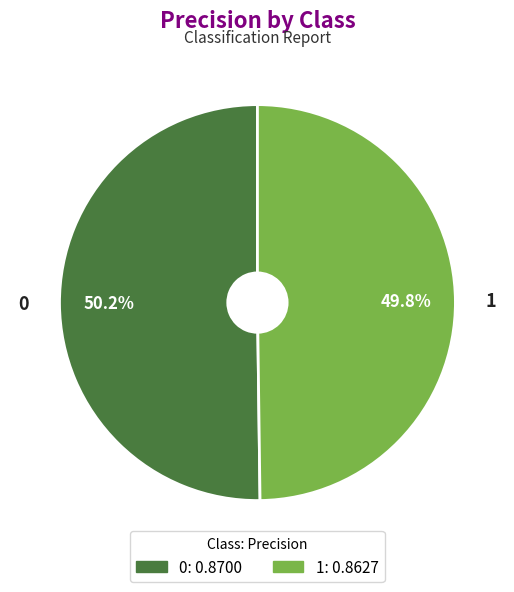

How many segments does this pie chart have?

2